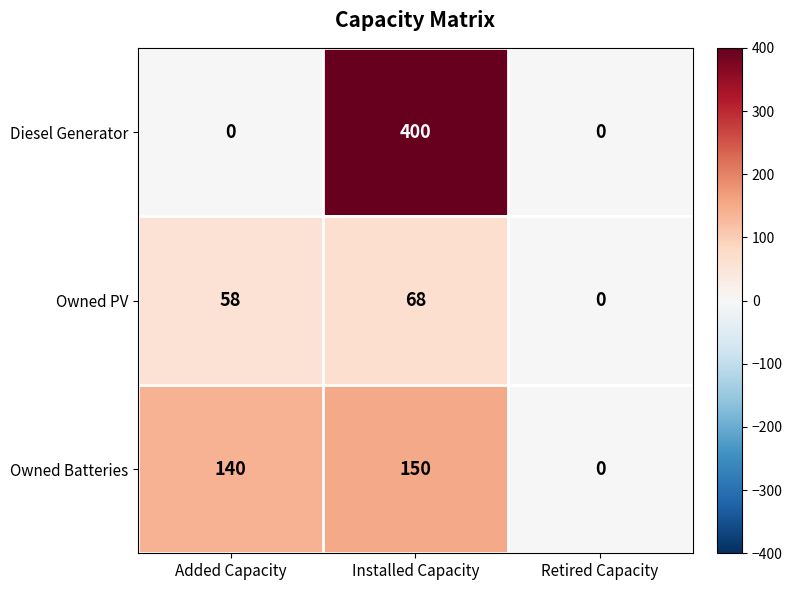

What is the approximate value of Diesel Generator at Installed Capacity, to the nearest 50?

400